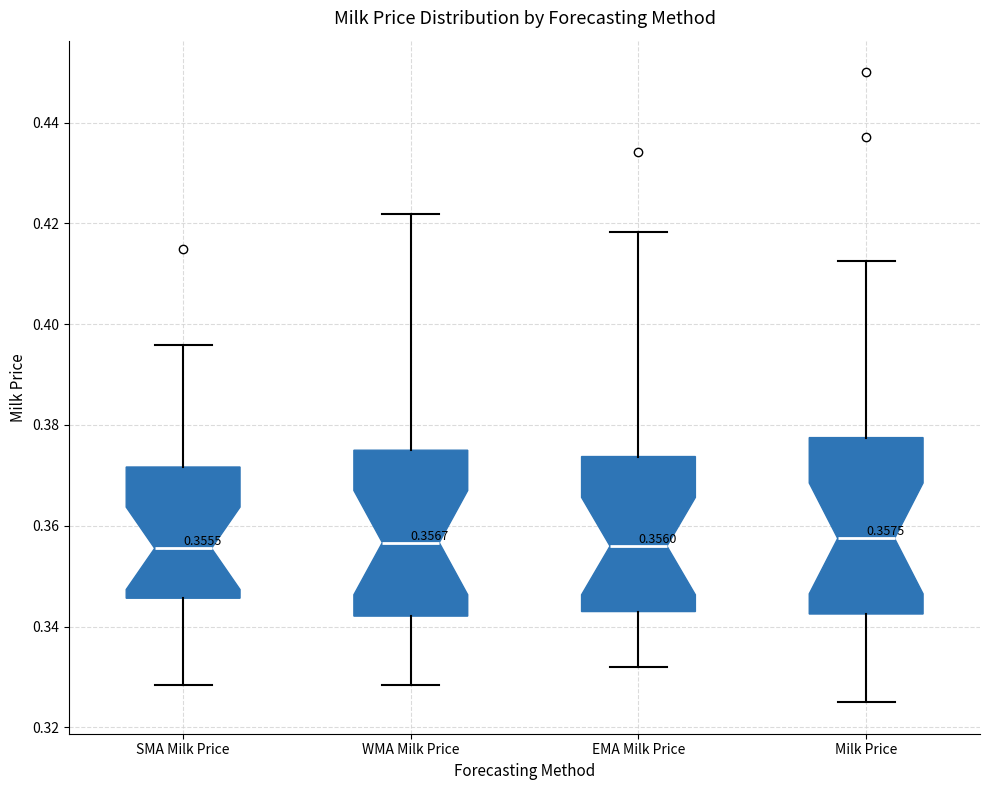

Which box is the tallest, from its lower edge to its upper edge?

Milk Price